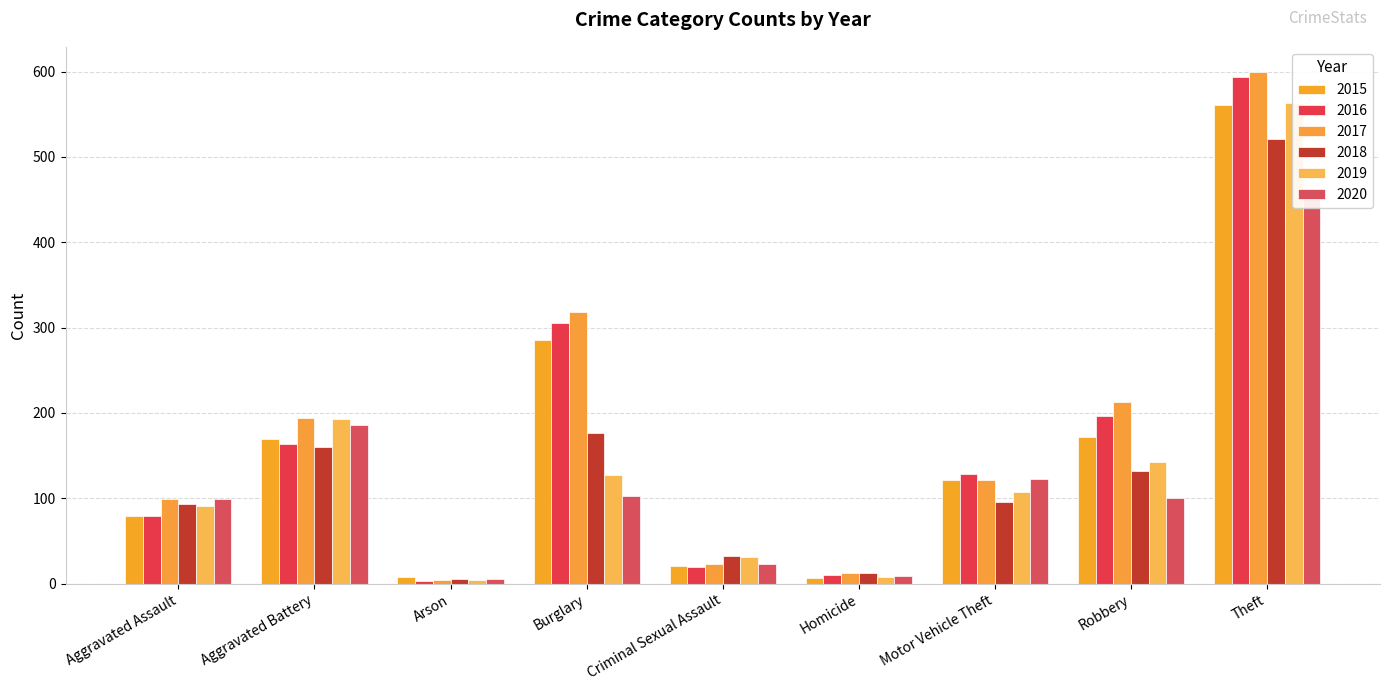

What is the total value across all series at Robbery?

957